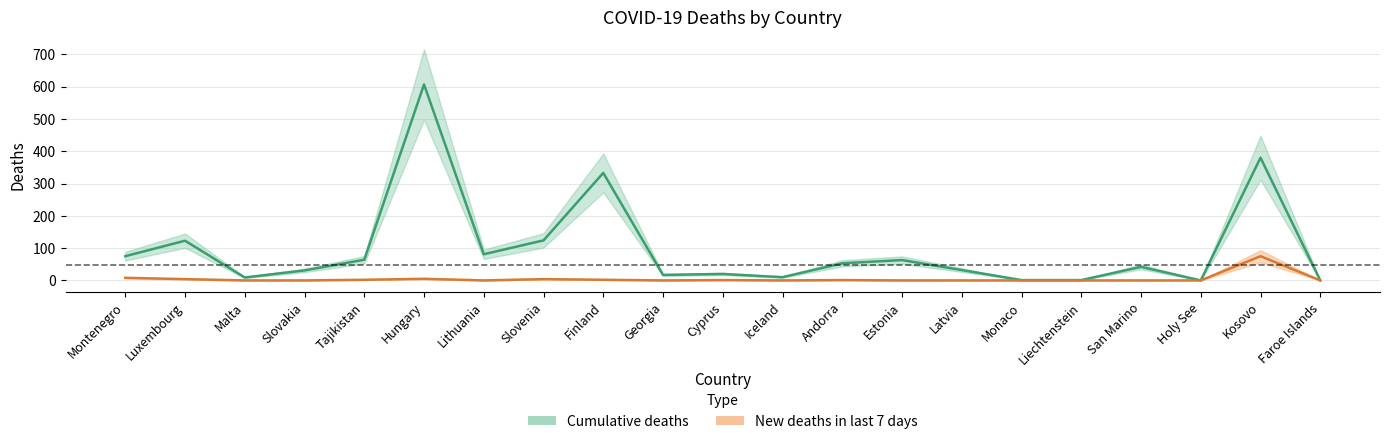

How many lines are shown in the chart?

2